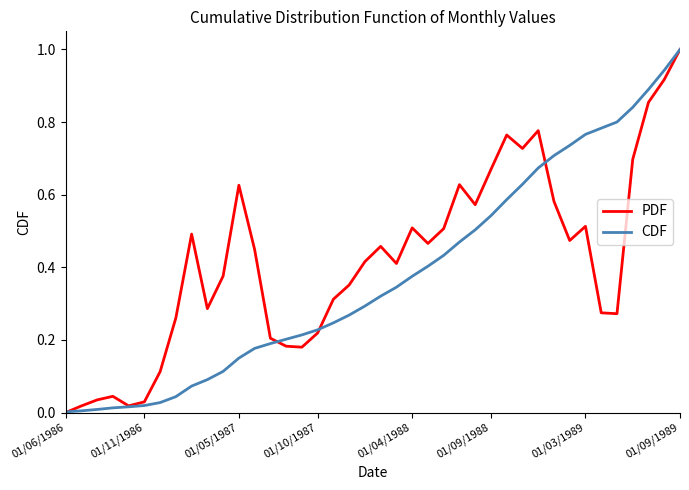

What is the maximum value for CDF?

1.0